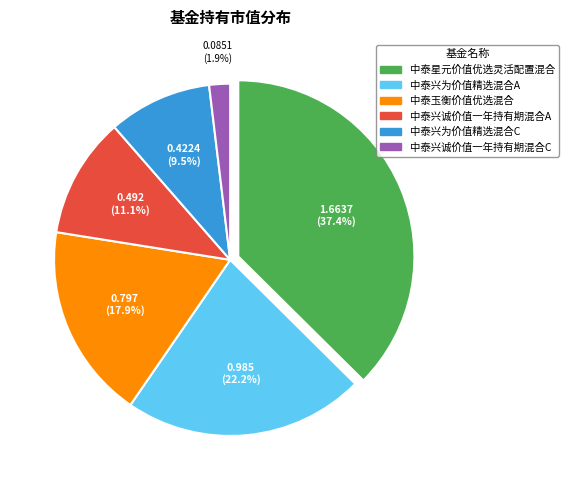

How many slices are in this pie chart?

6